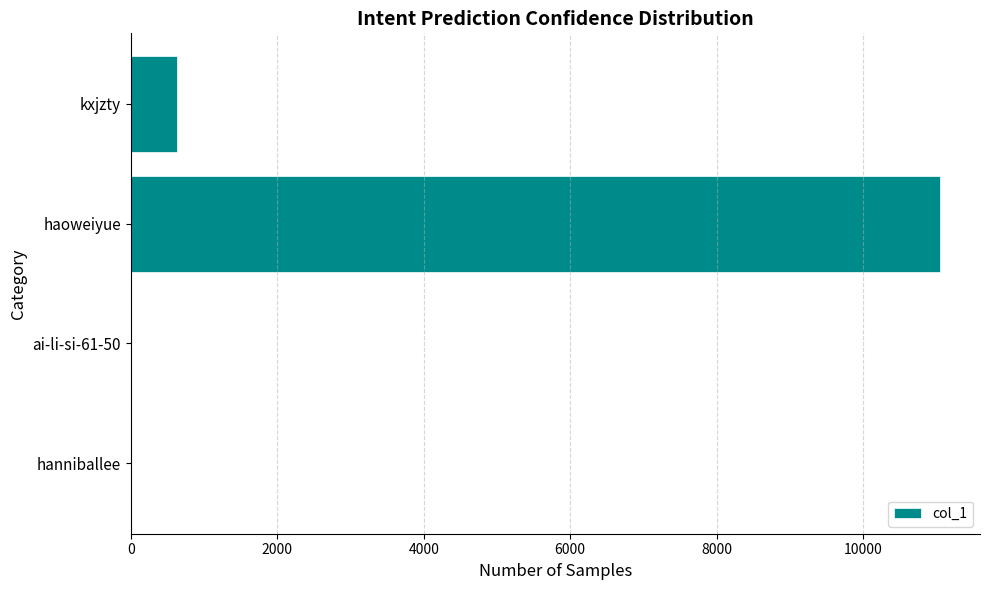

Where is the data nearest to the value 5522?

kxjzty